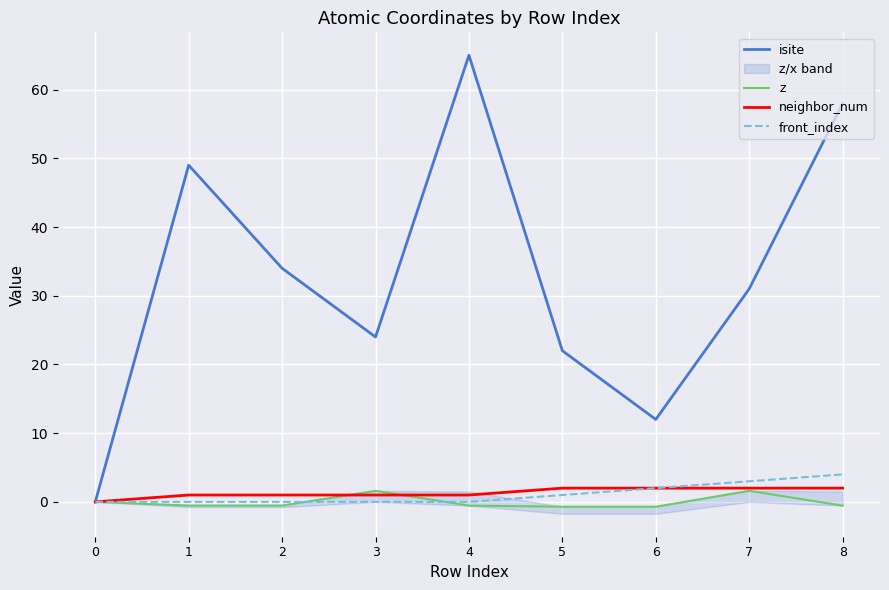

What is the difference between the maximum and minimum values in the neighbor_num series?

2.0